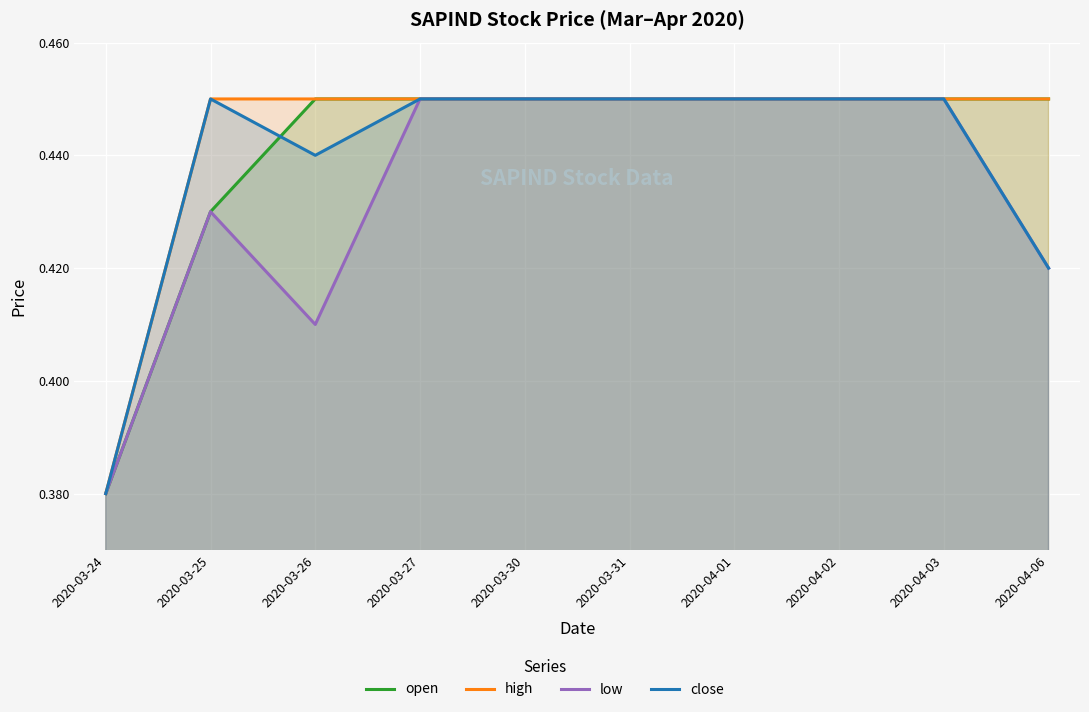

How many distinct data groups are displayed?

4